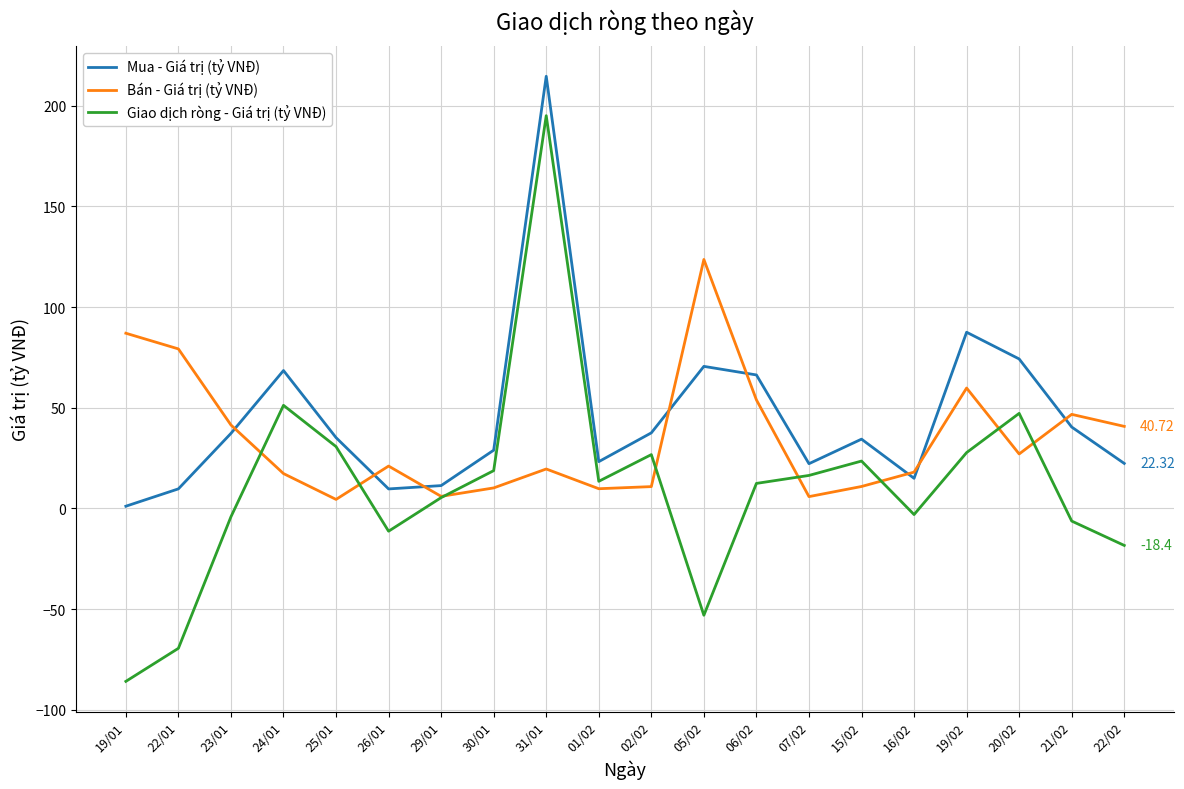

Rank the series by their average value, from highest to lowest.

Mua - Giá trị (tỷ VNĐ), Bán - Giá trị (tỷ VNĐ), Giao dịch ròng - Giá trị (tỷ VNĐ)